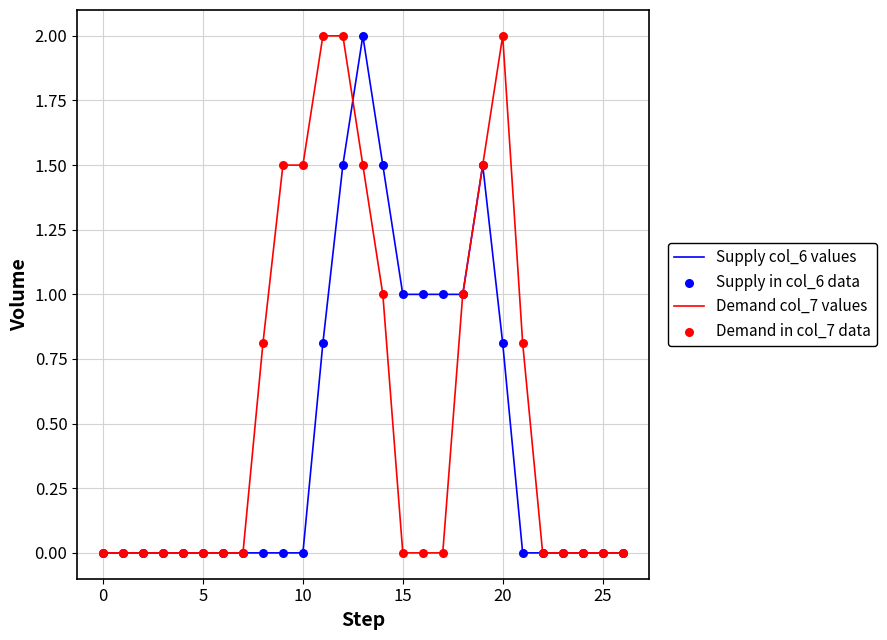

Which series has the largest total across all categories?

Demand col_7 values